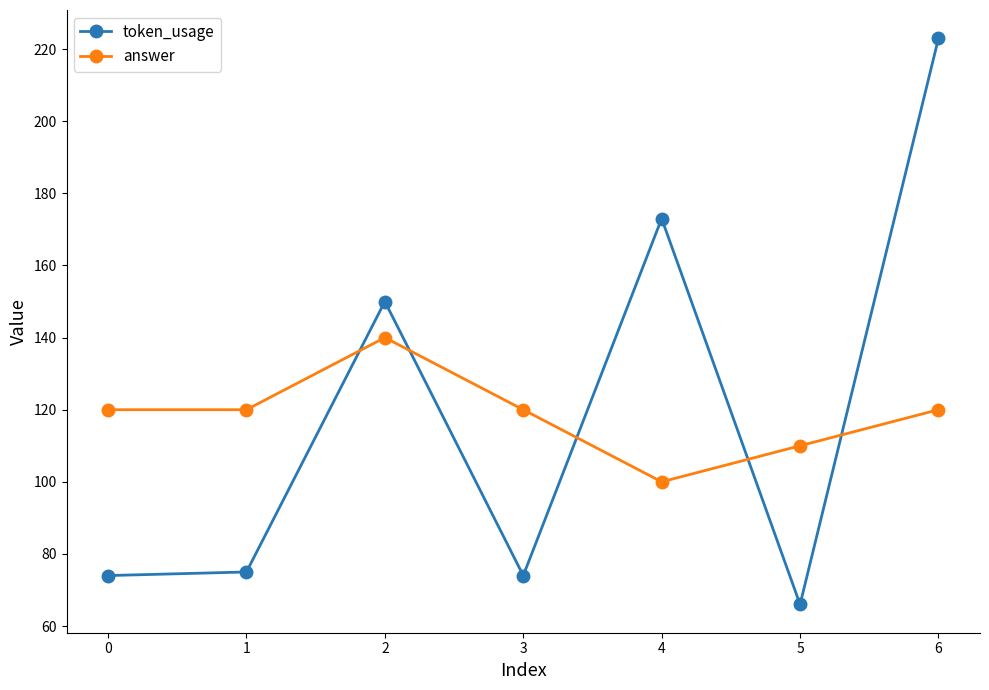

Reading left to right, extract all data points from this chart.

token_usage: 74	75	150	74	173	66	223
answer: 120	120	140	120	100	110	120